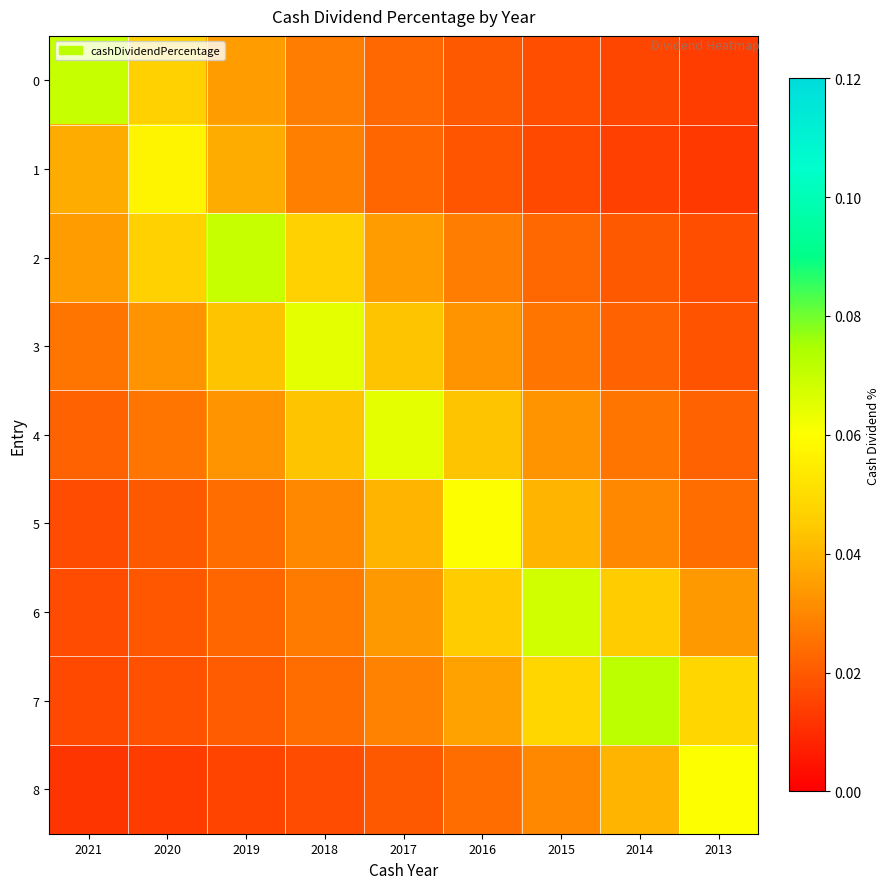

Which label corresponds to the largest value in the chart?

2014